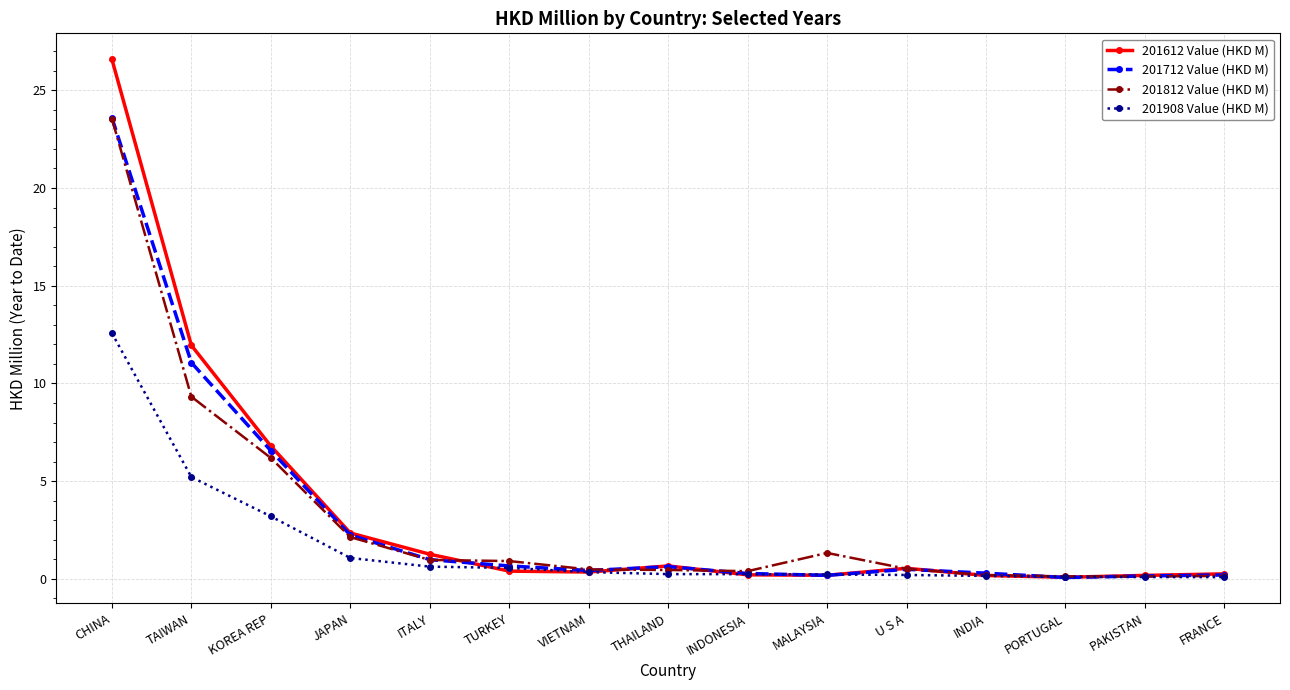

Which series has the widest spread of values?

201612 Value (HKD M)